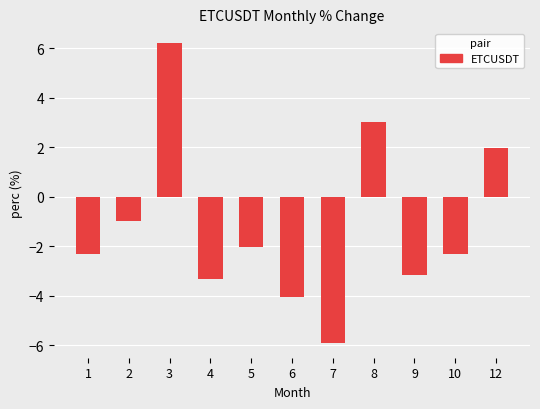

Which category has the lowest value across all series?

7